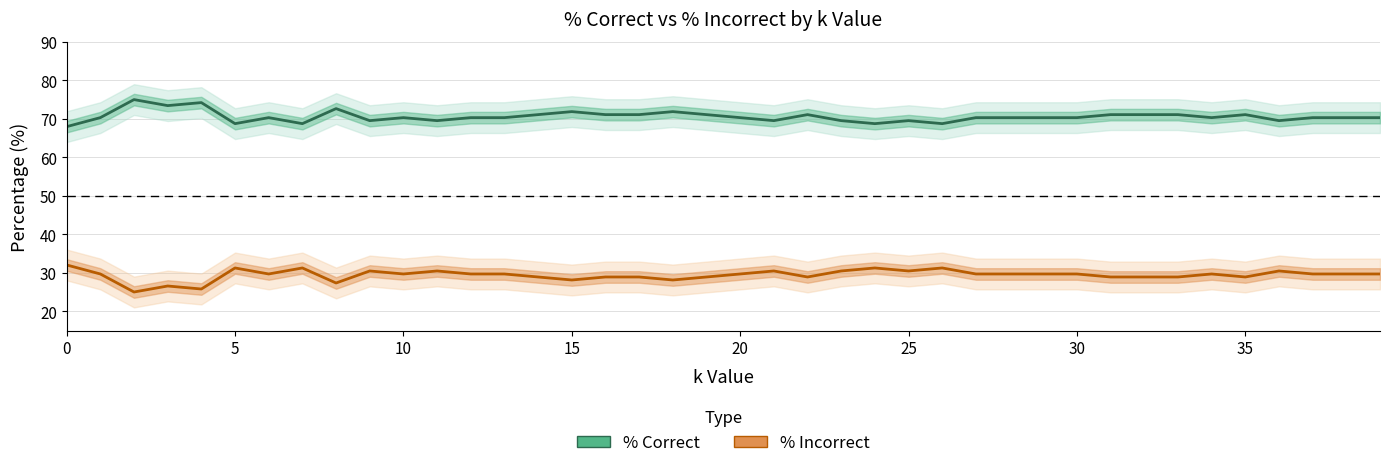

What value does the % Incorrect series have at 29?

29.7